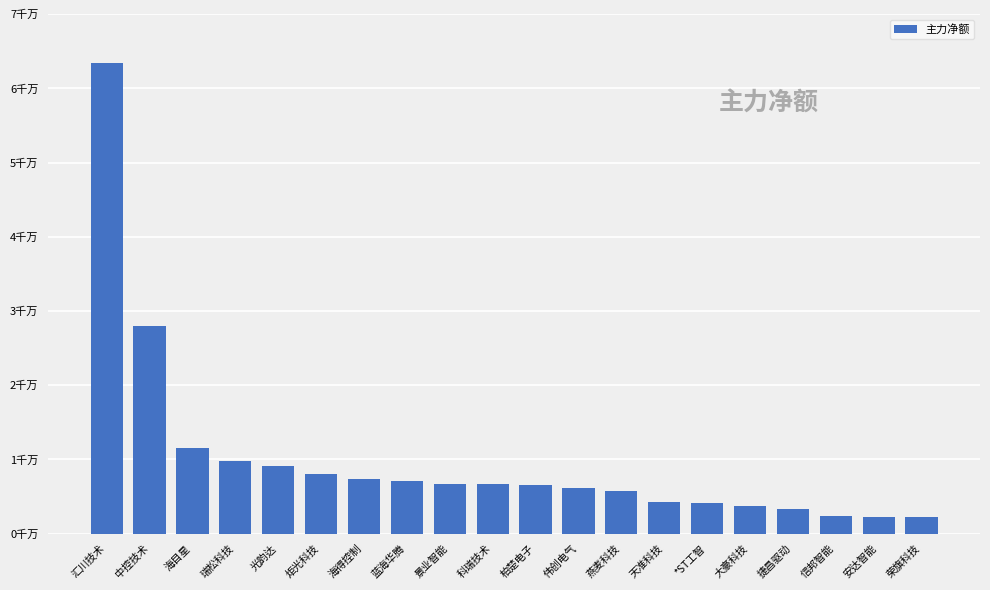

What is the change in value from 汇川技术 to 炬光科技?

-55420545